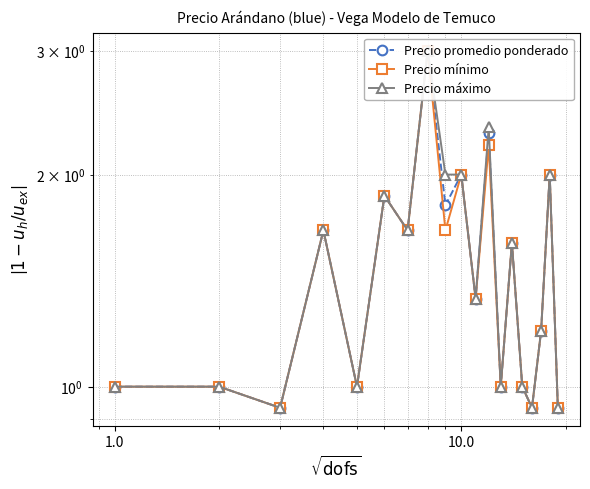

The value of Precio máximo at 7 is 4.0. True or false?

False